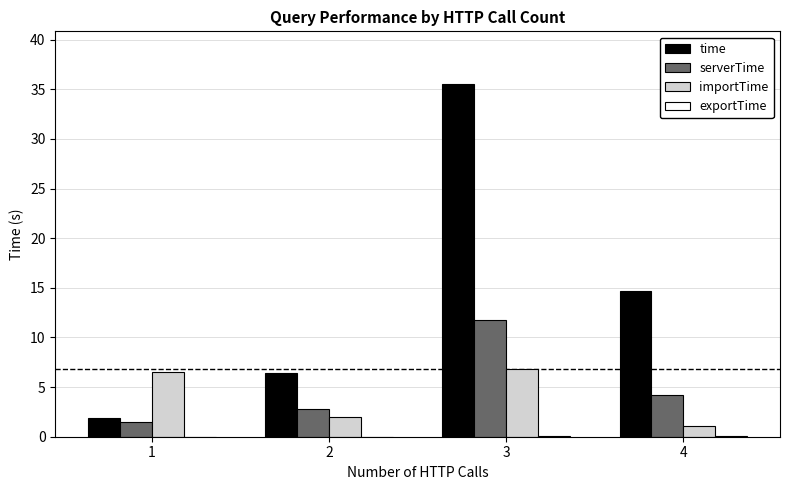

At which label is time closest to 18?

4